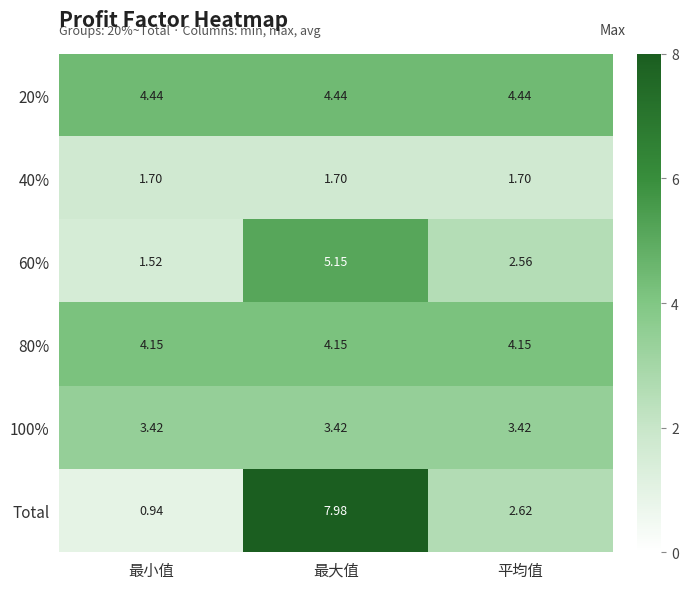

Where is 60% nearest to the value 3?

平均值